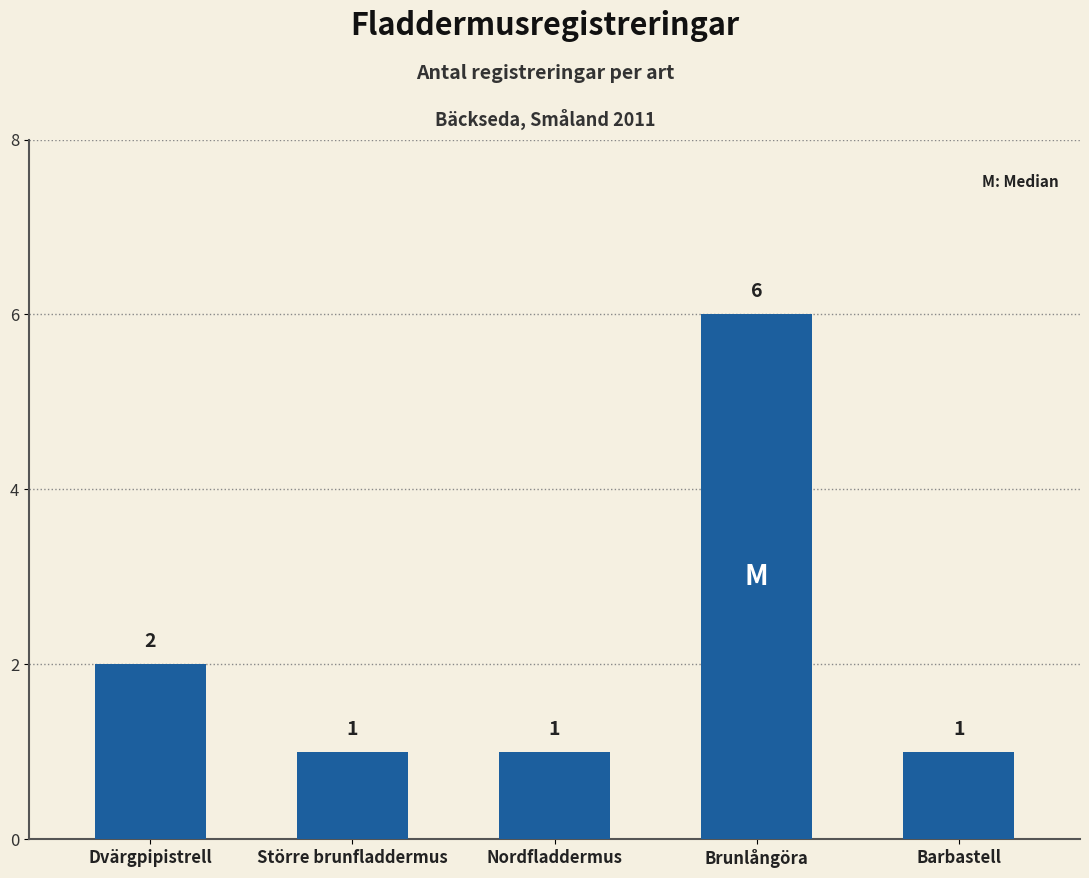

What is the sum of all values?

11